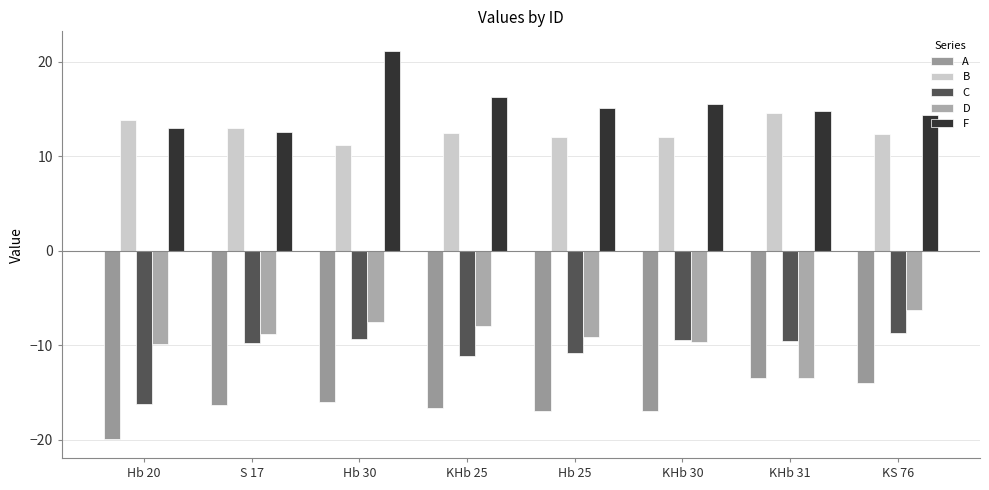

What is the average value of the D series?

-9.1